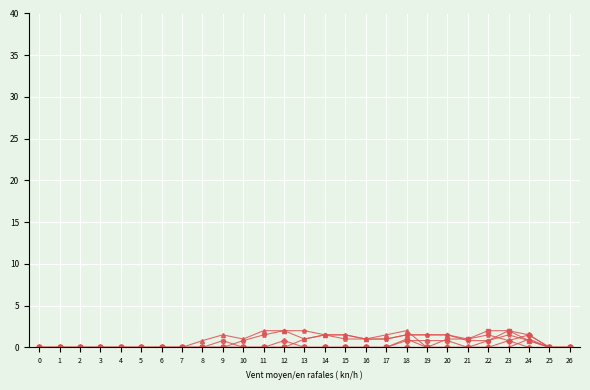

What is the greatest value displayed?

2.0